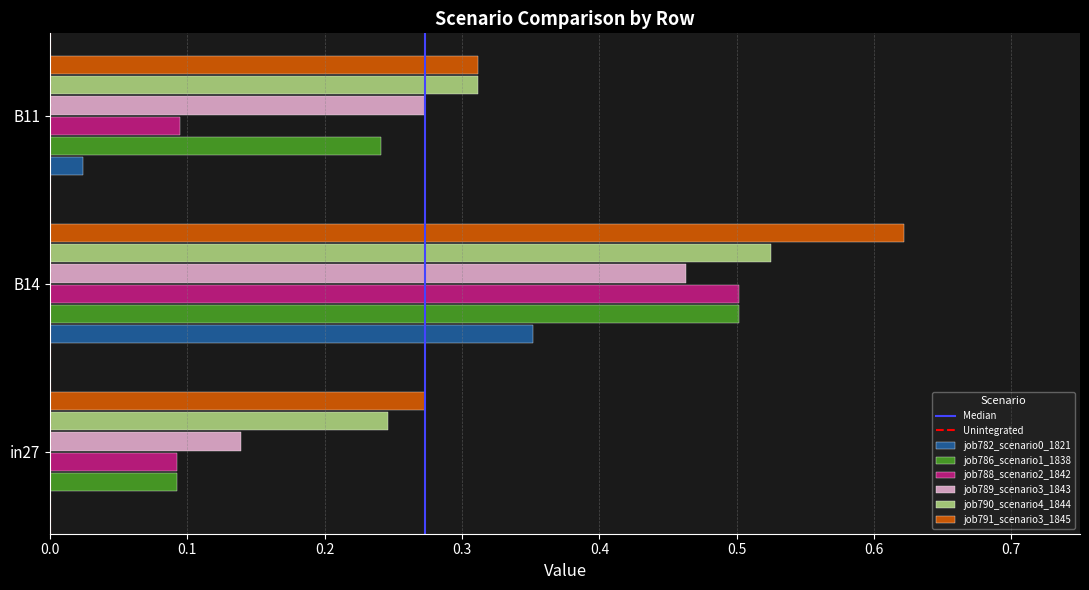

The value of job791_scenario3_1845 at in27 is 0.5. True or false?

False